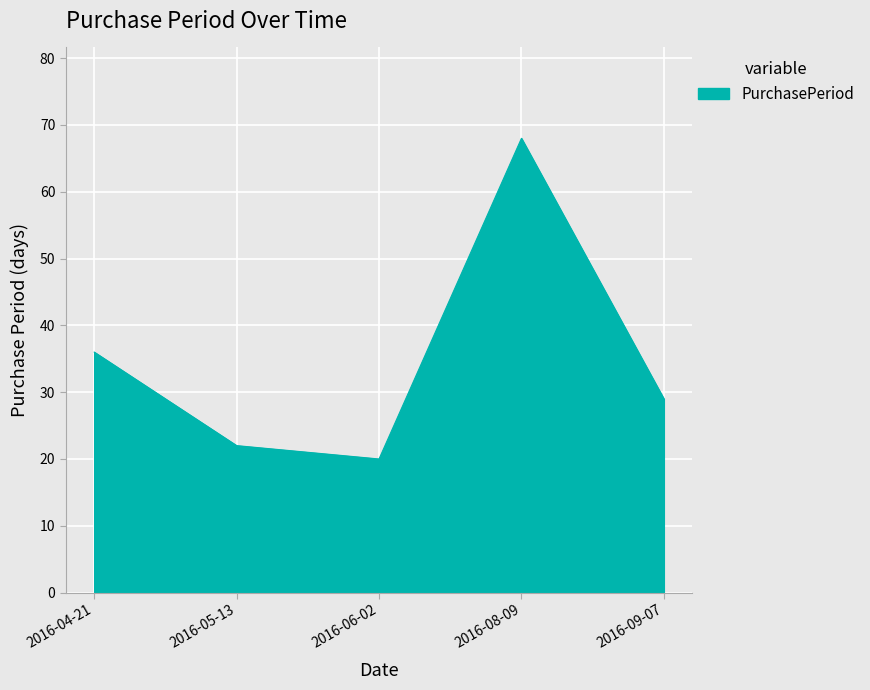

What position from the left is 2016-05-13?

2